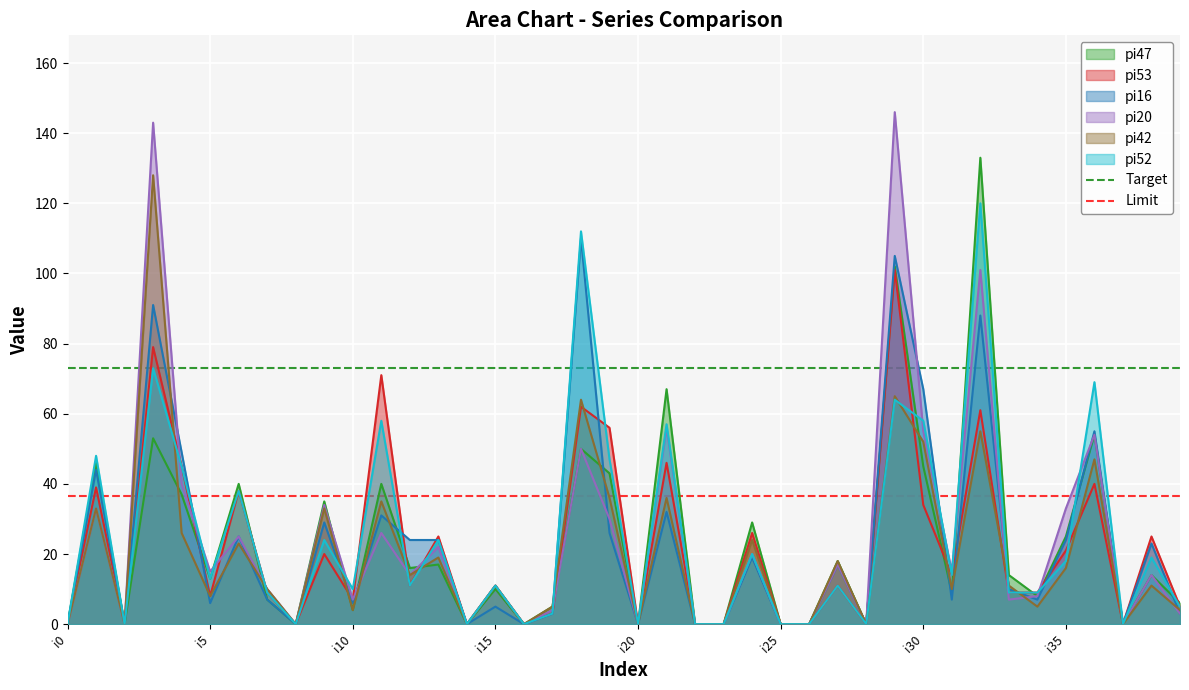

Which label corresponds to the smallest value in the chart?

i0